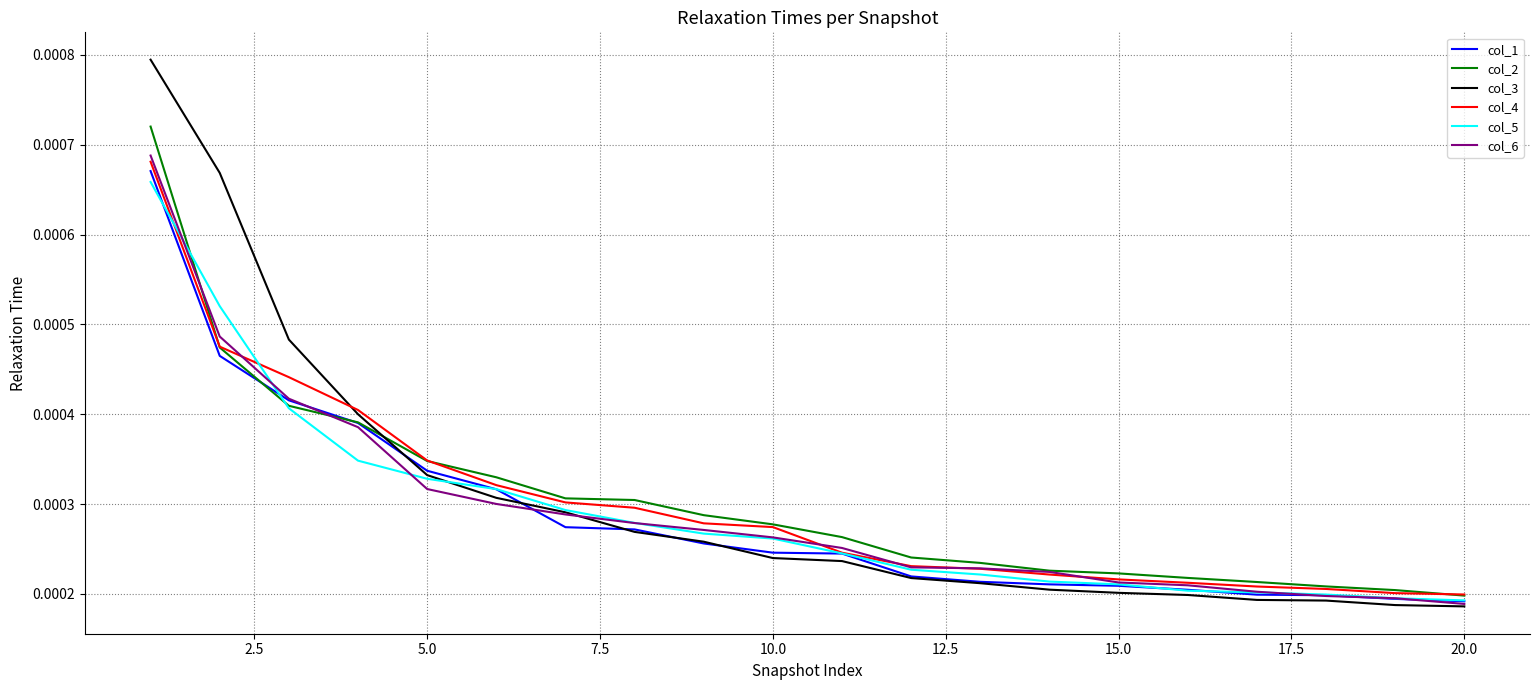

Does the chart have visible grid lines?

Yes